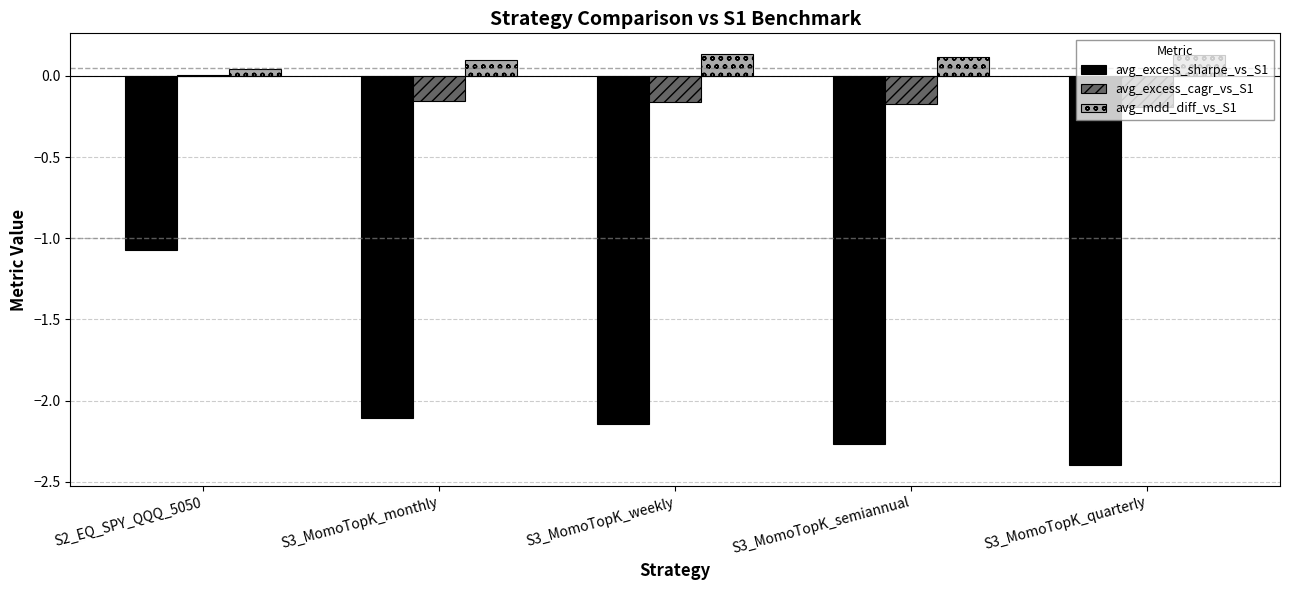

Are the bars grouped side by side (vs. stacked)?

Yes